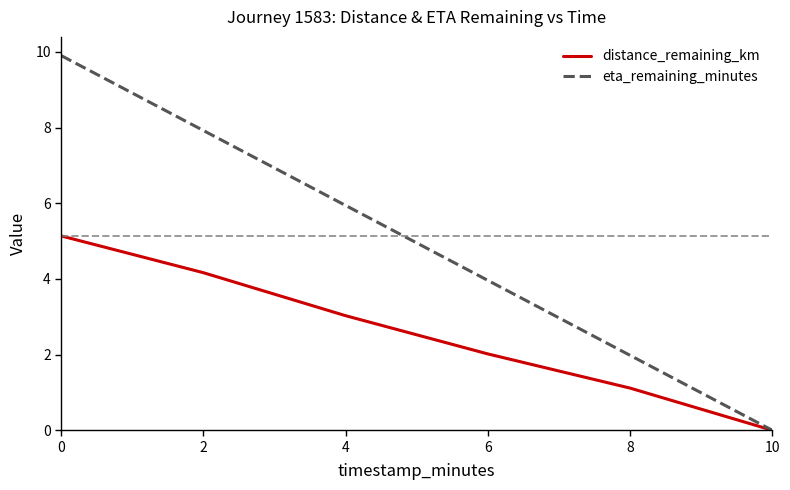

What is the average value of the distance_remaining_km series?

2.6